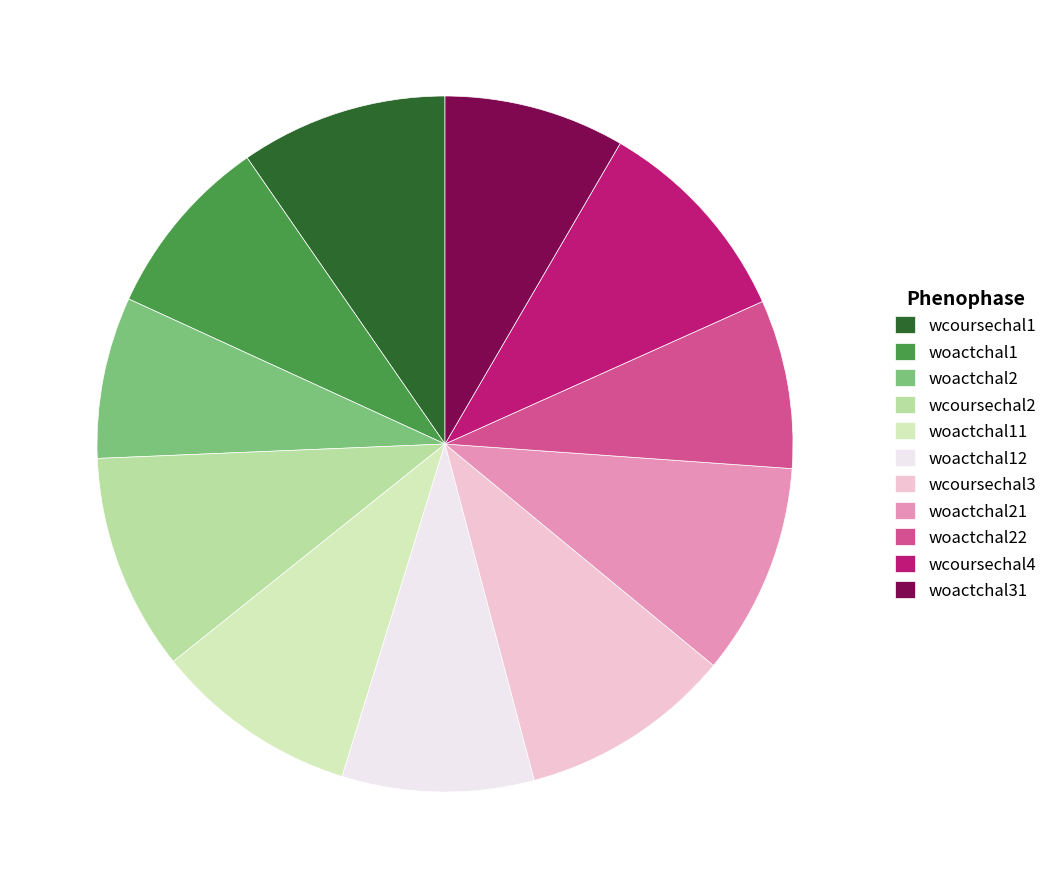

Which has a higher value, wcoursechal4 or woactchal1?

wcoursechal4